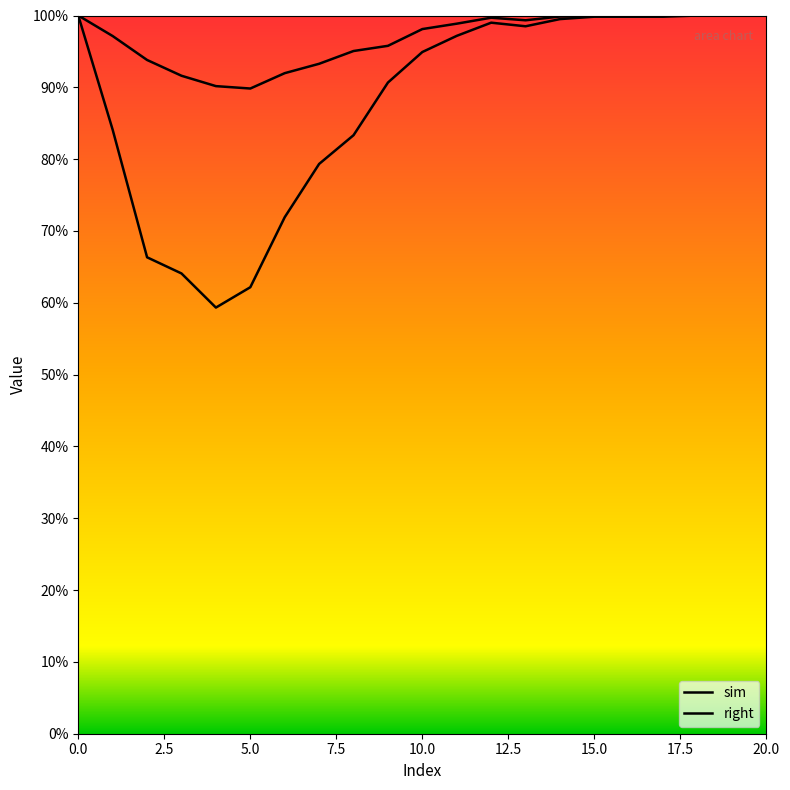

How many categories are shown in the chart?

21